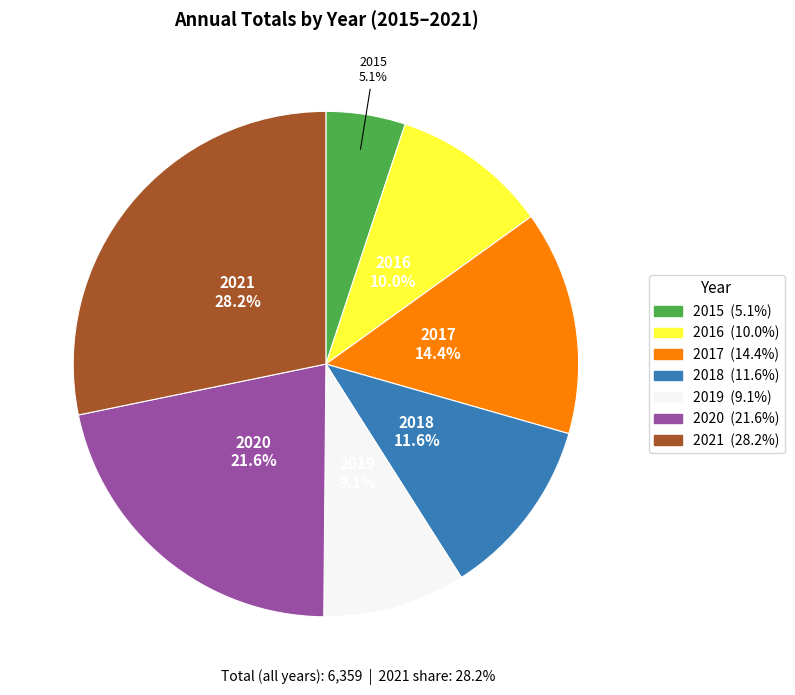

To the nearest percent, what is the difference between the 2016 and 2020 slice percentages?

12%